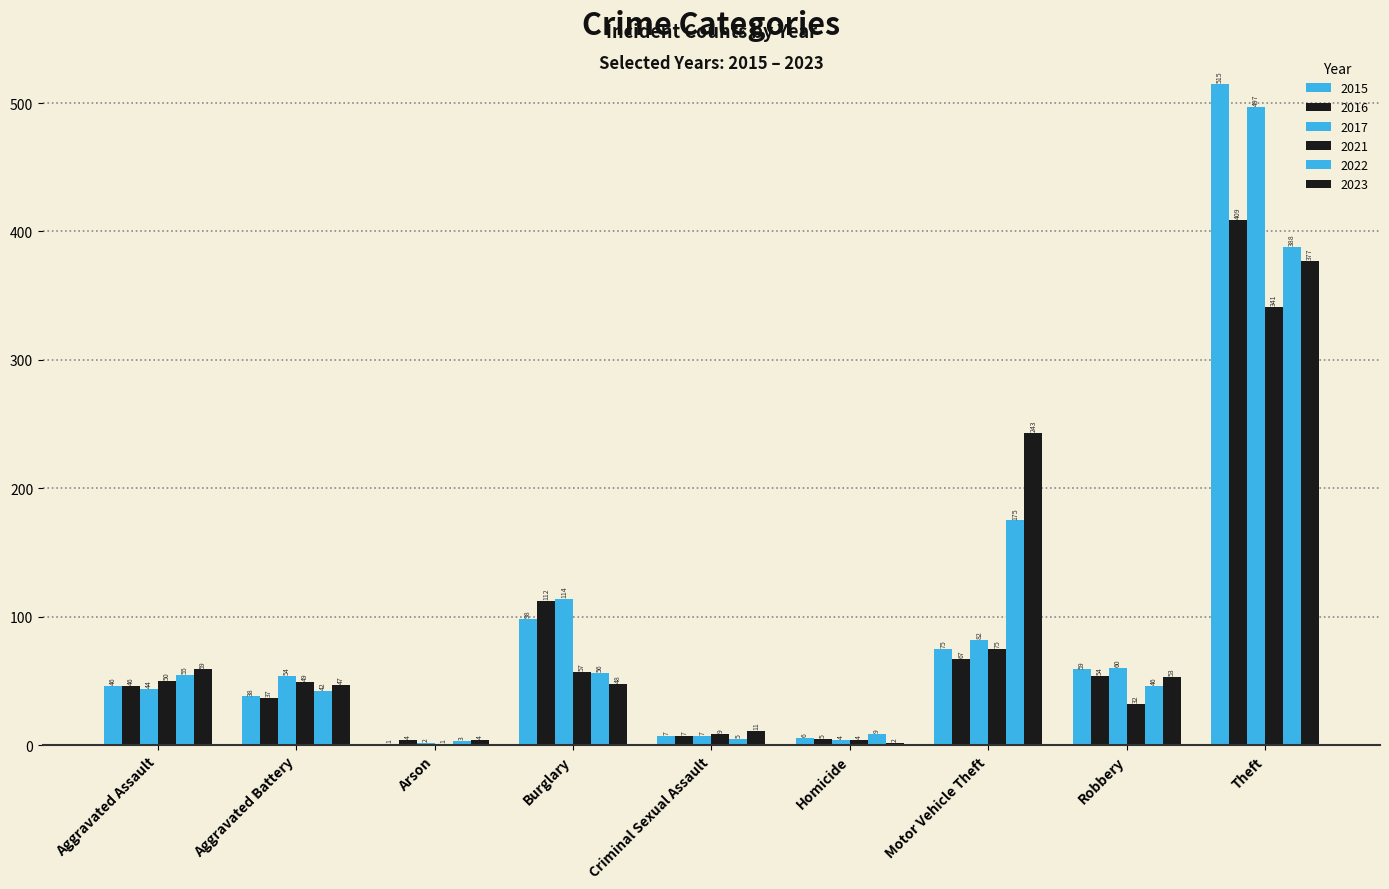

Are the bars grouped side by side (vs. stacked)?

Yes